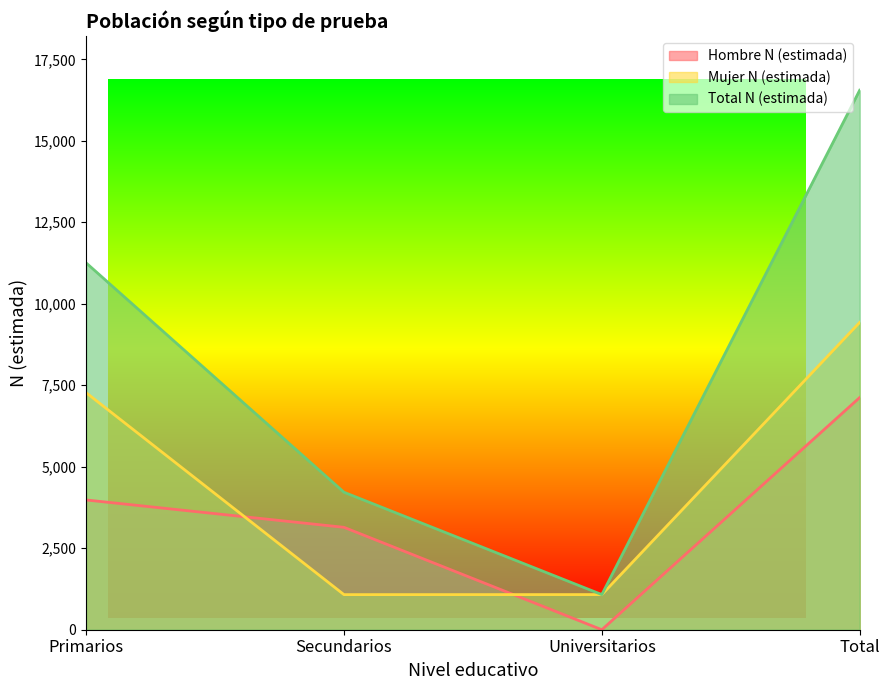

How many Total N (estimada) values are between 4218 and 16551?

3